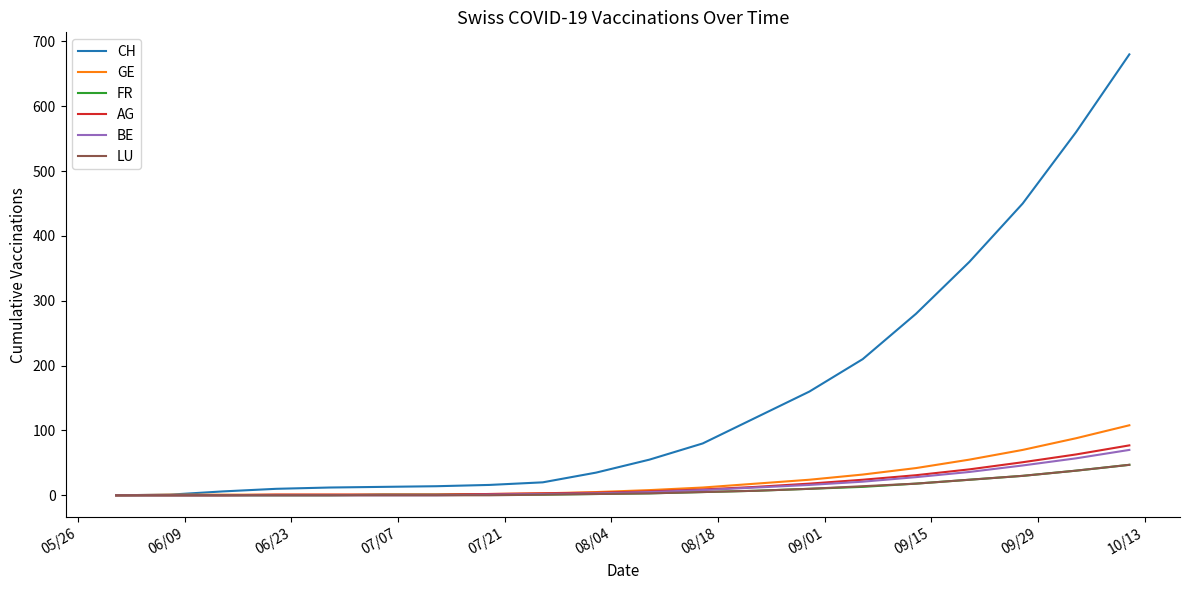

Which series has the largest range (max minus min)?

CH